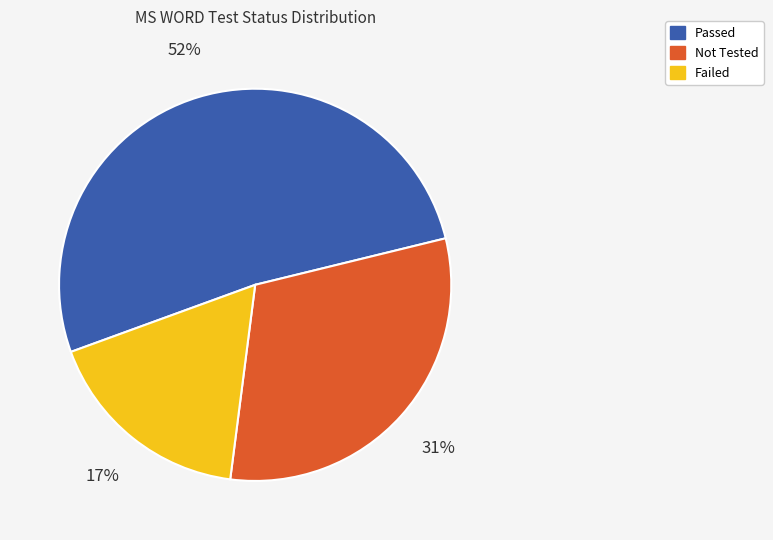

To the nearest percent, what is the average slice percentage?

33%